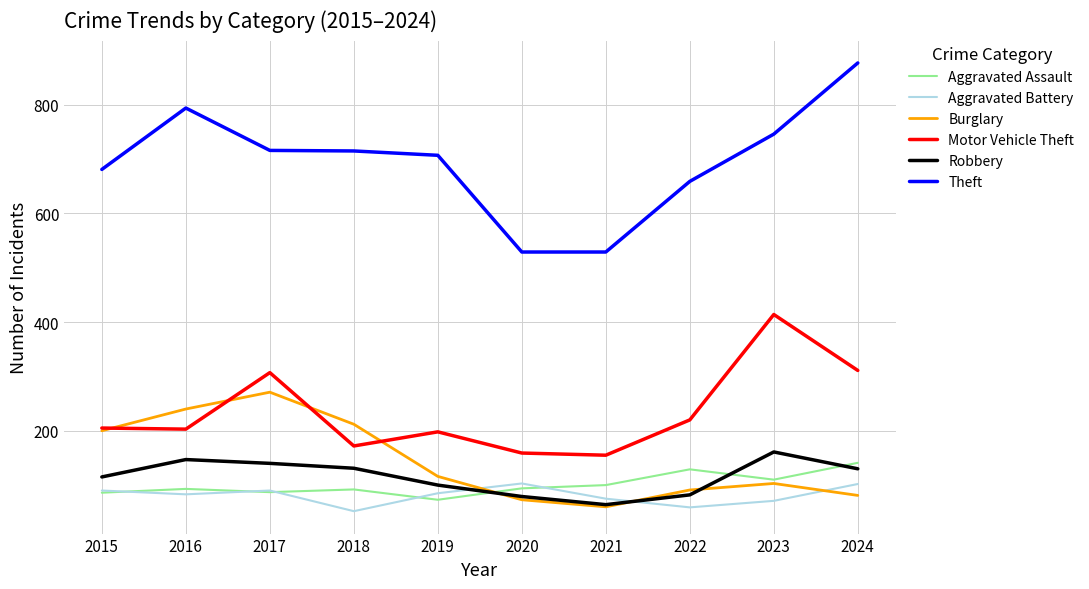

What are all the series names shown in the legend?

Aggravated Assault, Aggravated Battery, Burglary, Motor Vehicle Theft, Robbery, Theft